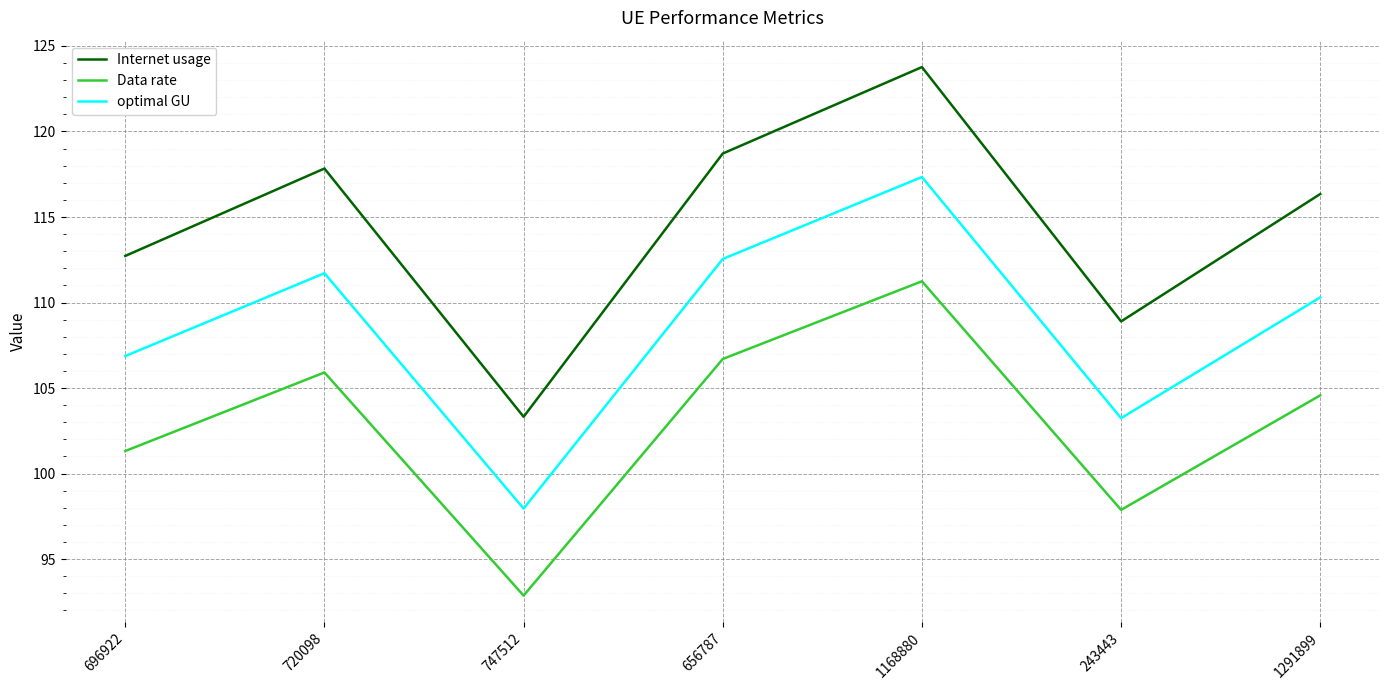

The Internet usage series shows 65.7 at 656787. True or false?

False